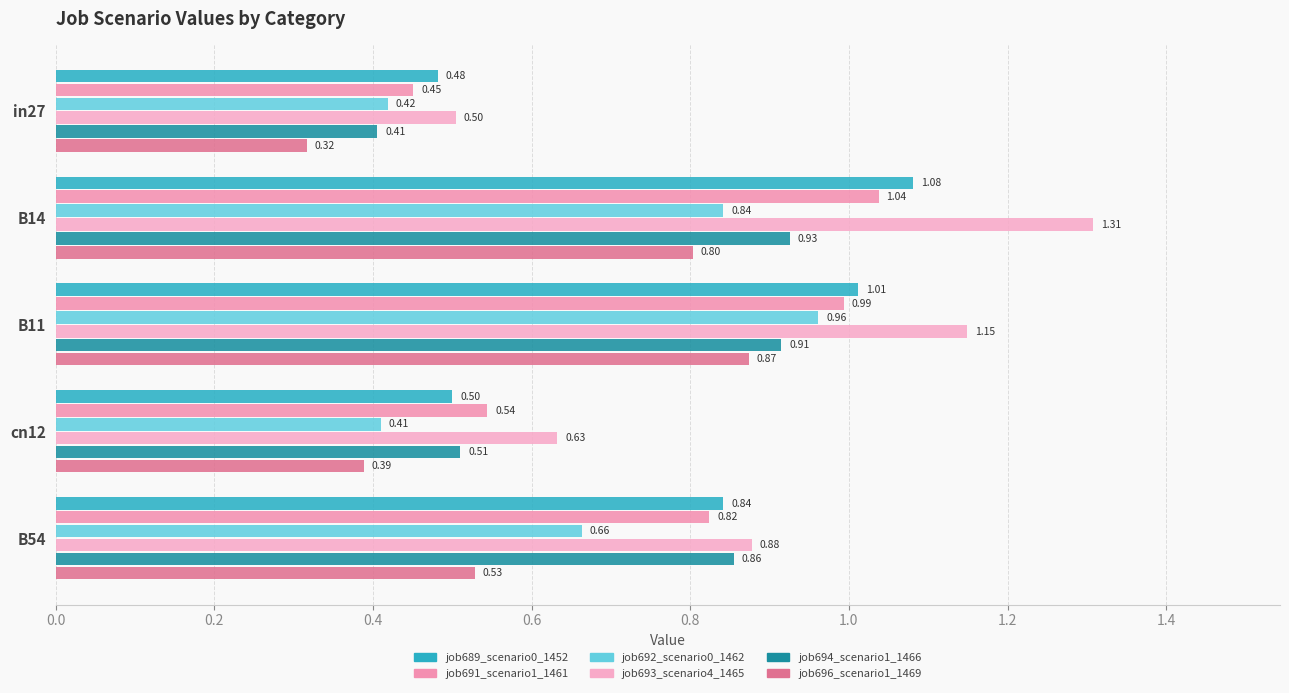

How many series are shown in this chart?

6